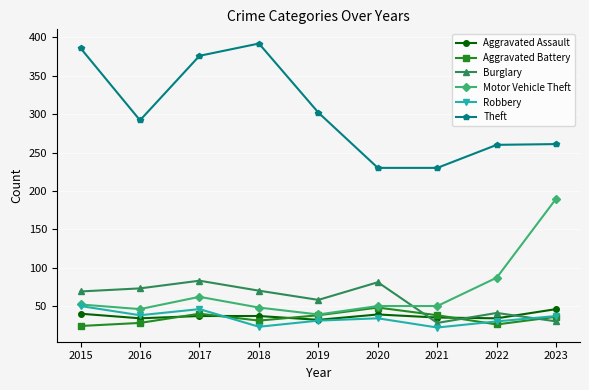

True or false: Robbery has a value of 77 at 2017.

False